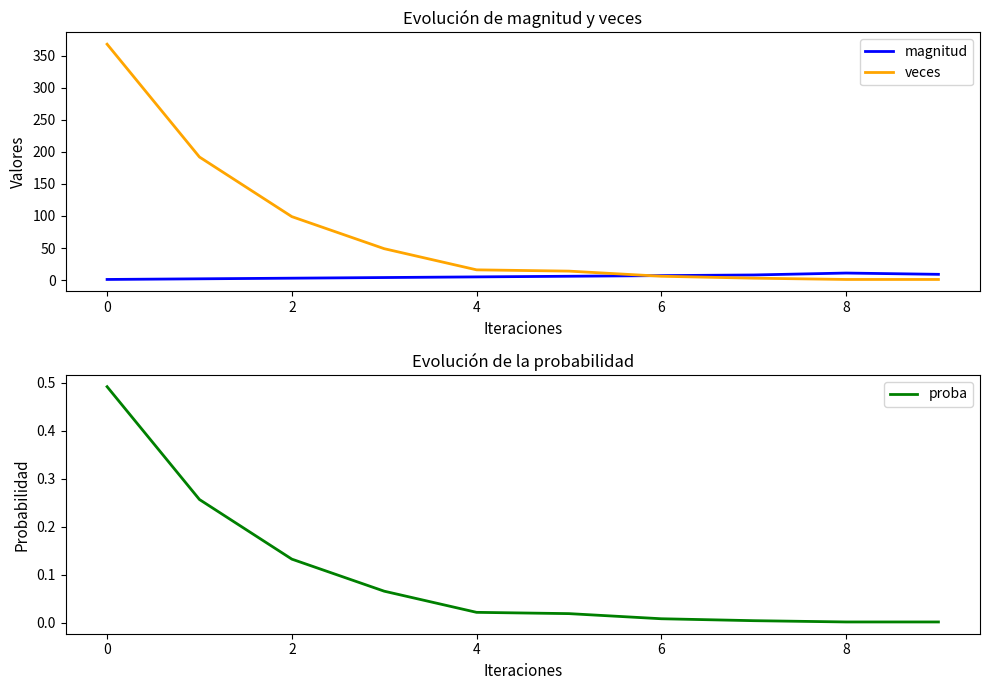

Read the veces value at 9.

1.0